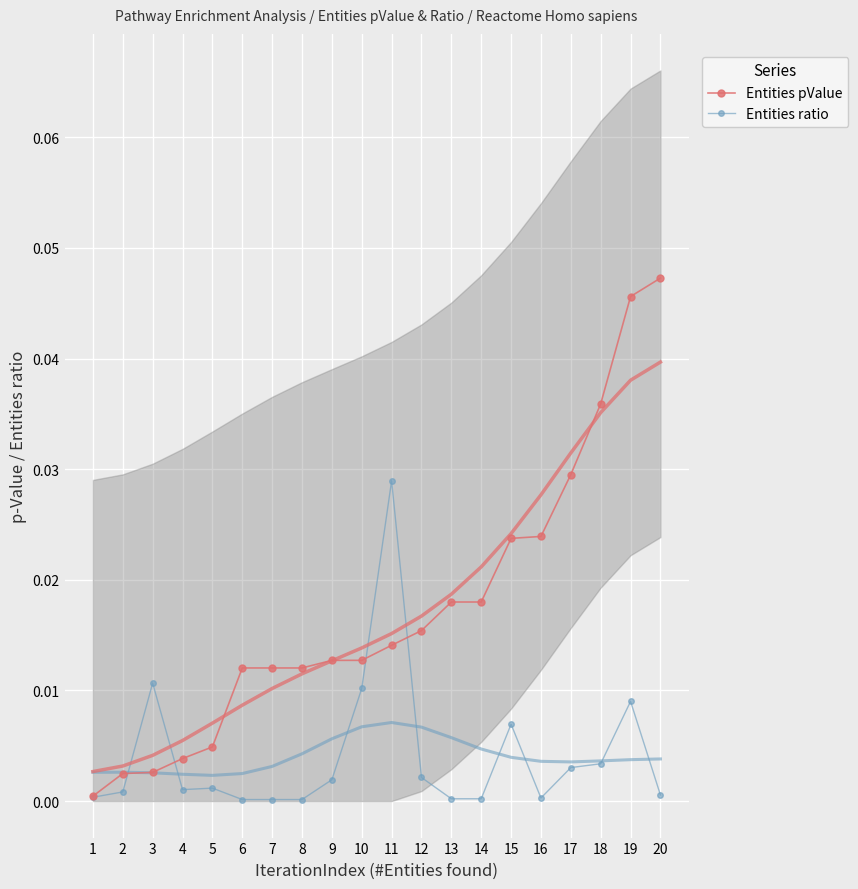

Which category has the lowest value across all series?

6